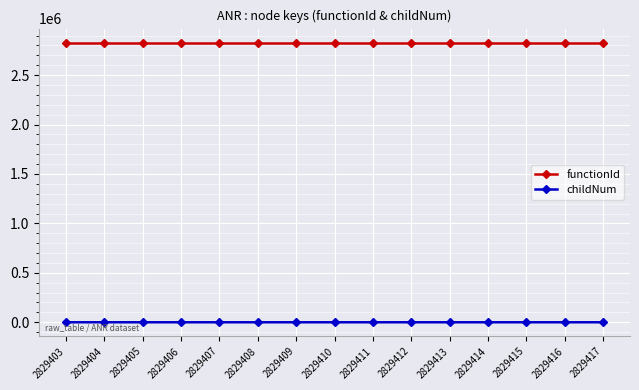

True or false: childNum and functionId cross at least once.

False